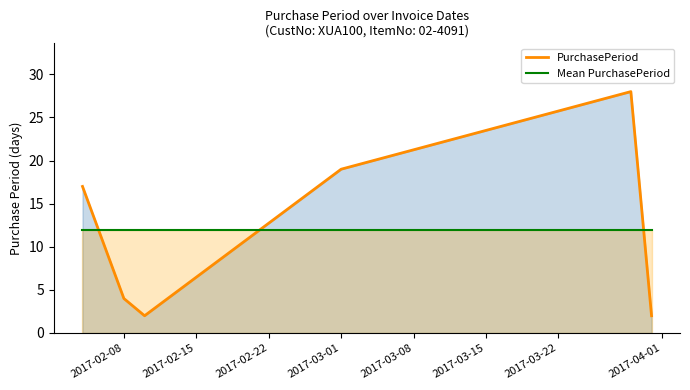

Count the number of categories in the chart.

6